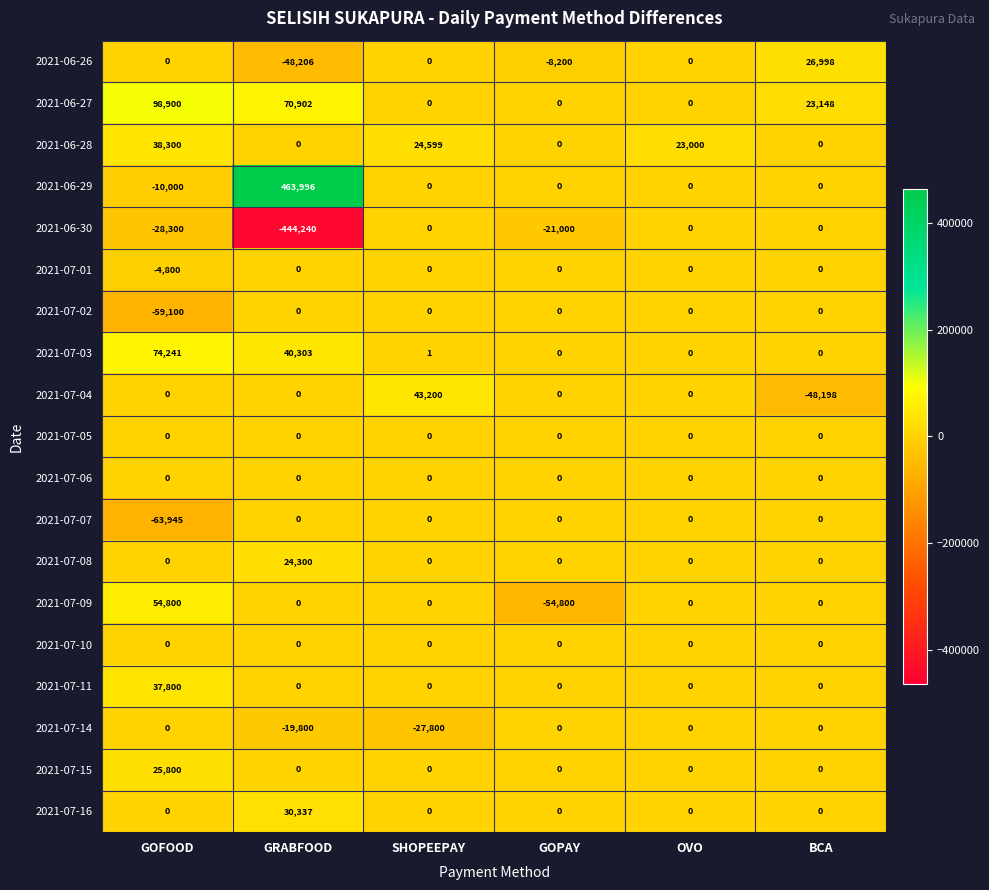

True or false: 2021-07-14 has a value of 0 at BCA.

True